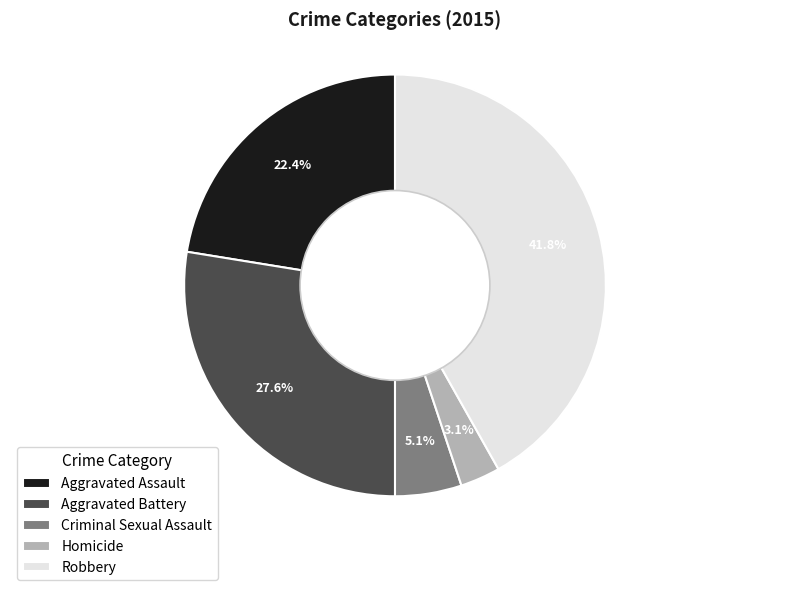

What percentage is the Criminal Sexual Assault slice, to the nearest percent?

5%